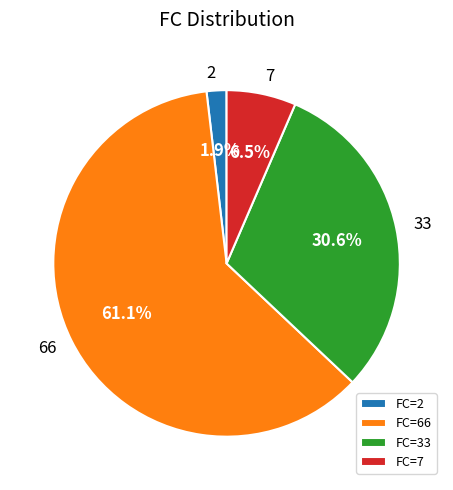

Is there a majority slice in this chart?

Yes